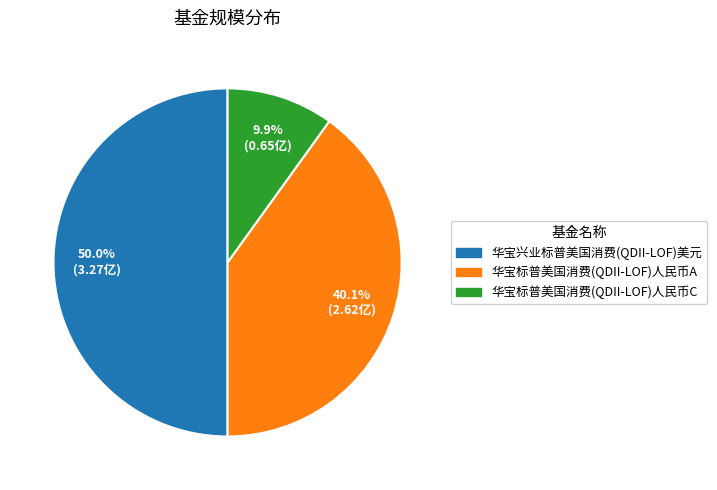

Which has a higher value, 华宝标普美国消费(QDII-LOF)人民币C or 华宝标普美国消费(QDII-LOF)人民币A?

华宝标普美国消费(QDII-LOF)人民币A